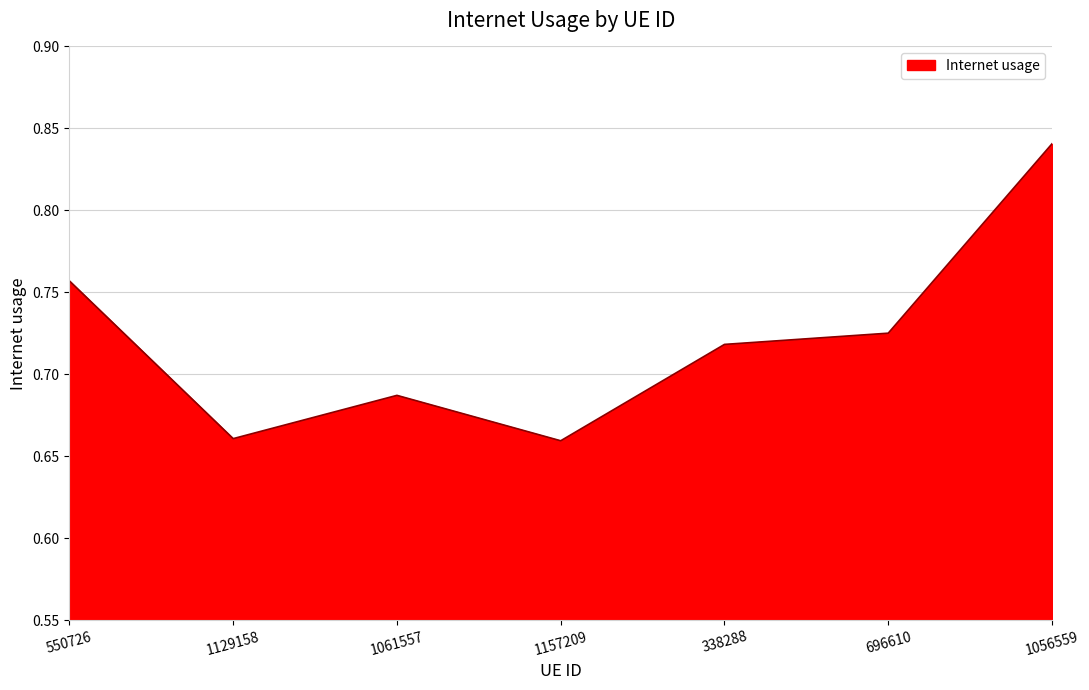

What is the sum of the values at 1157209 and 696610?

1.4